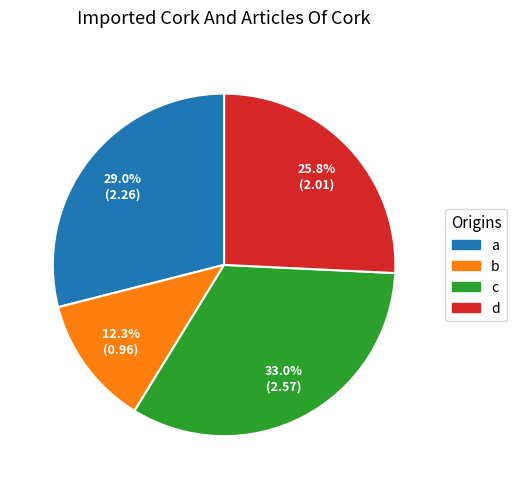

Does a account for over 50% of the chart?

No